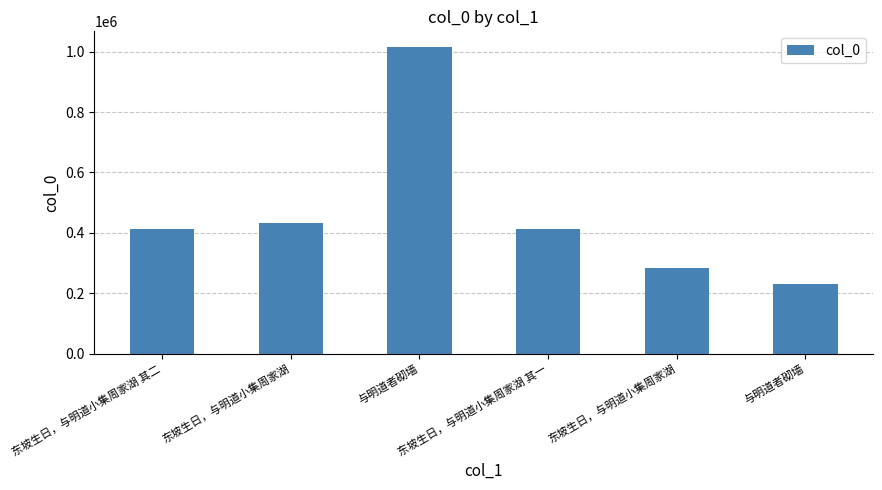

Is it true that the value at 与明道者砌墙 is 324949?

False